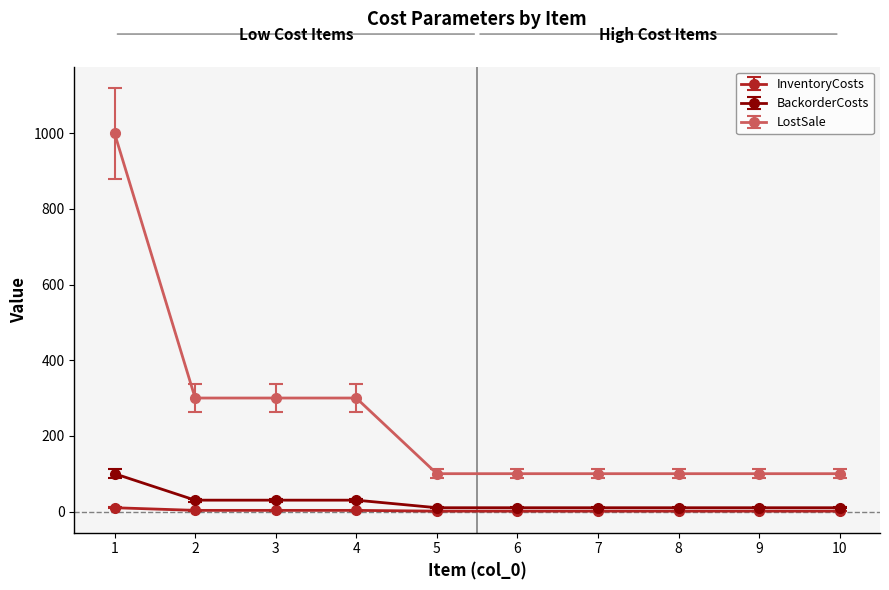

How many lines are shown in the chart?

3